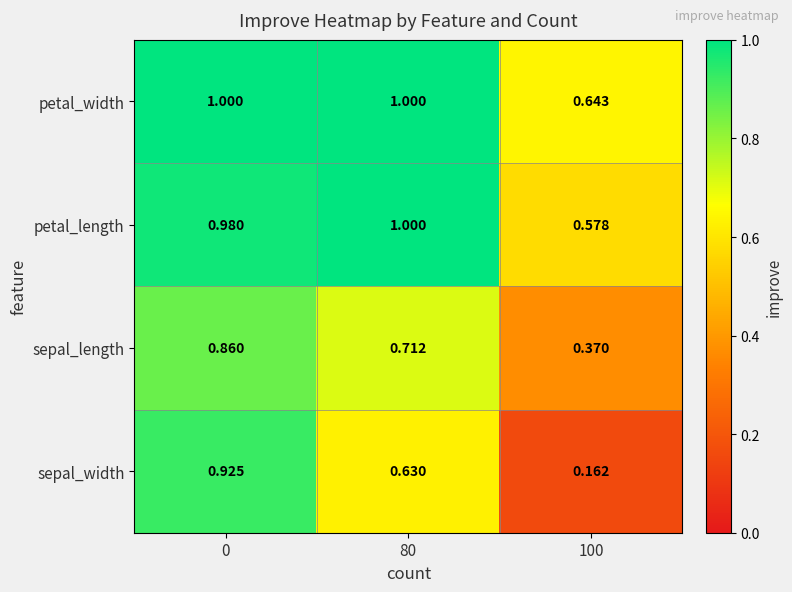

How many categories are shown in the chart?

3